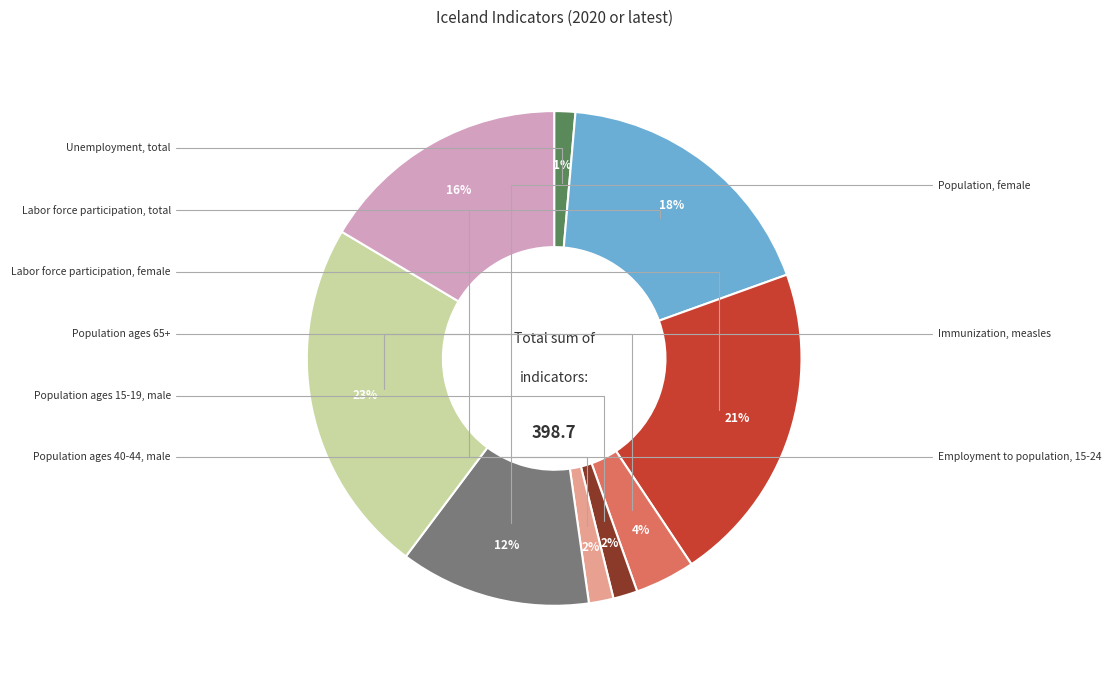

To the nearest percent, what is the difference between the largest and smallest slice percentages?

22%